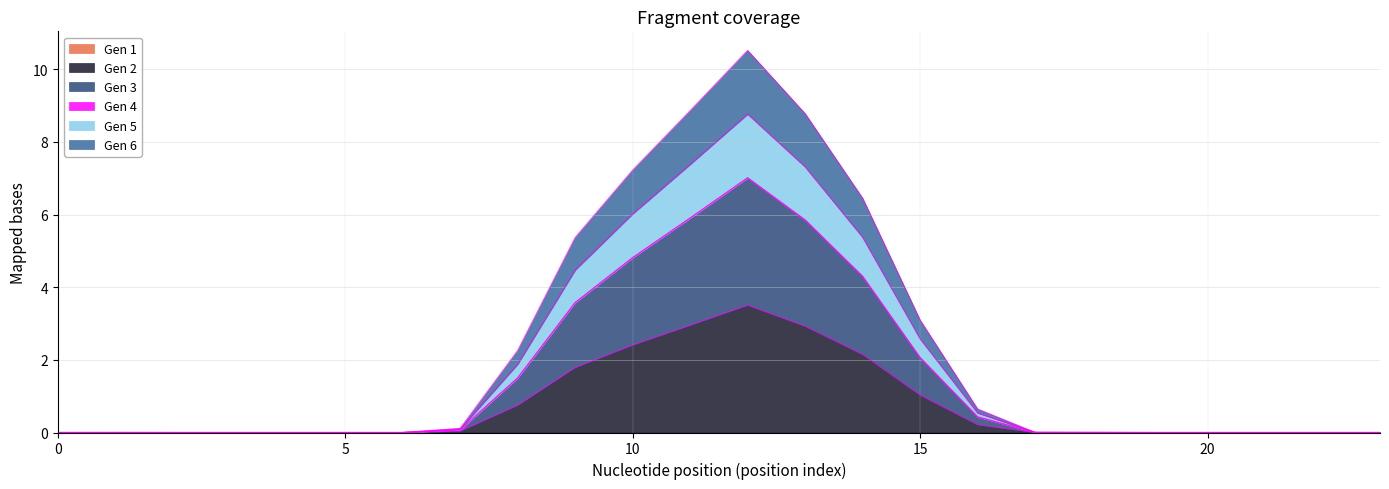

True or false: Gen 2 and Gen 6 intersect in this chart.

False